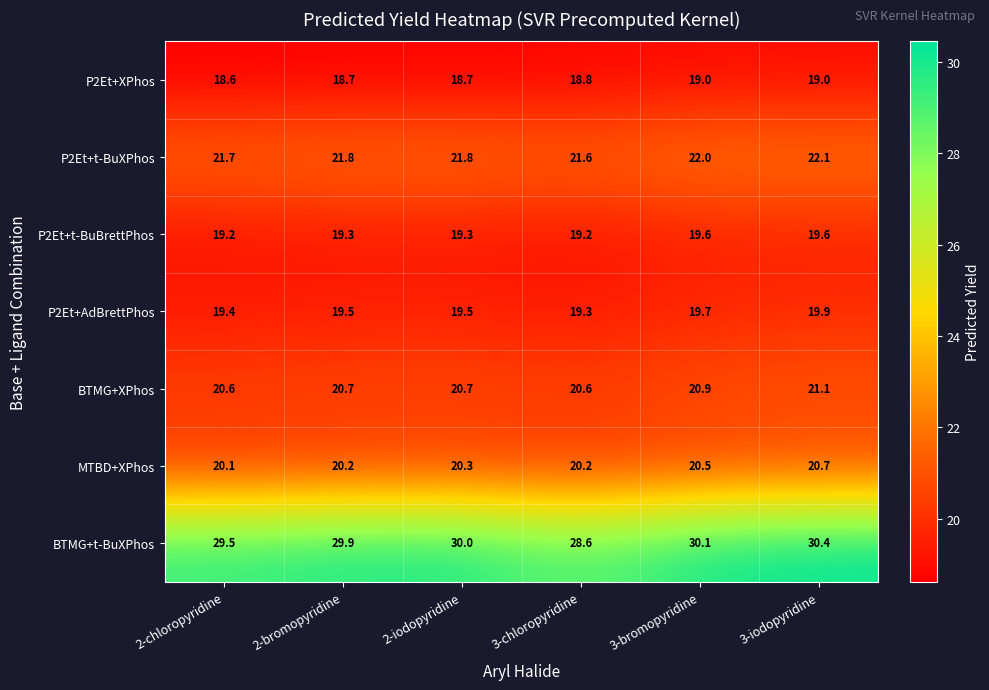

What is the difference between the highest and lowest values at 2-iodopyridine?

11.3